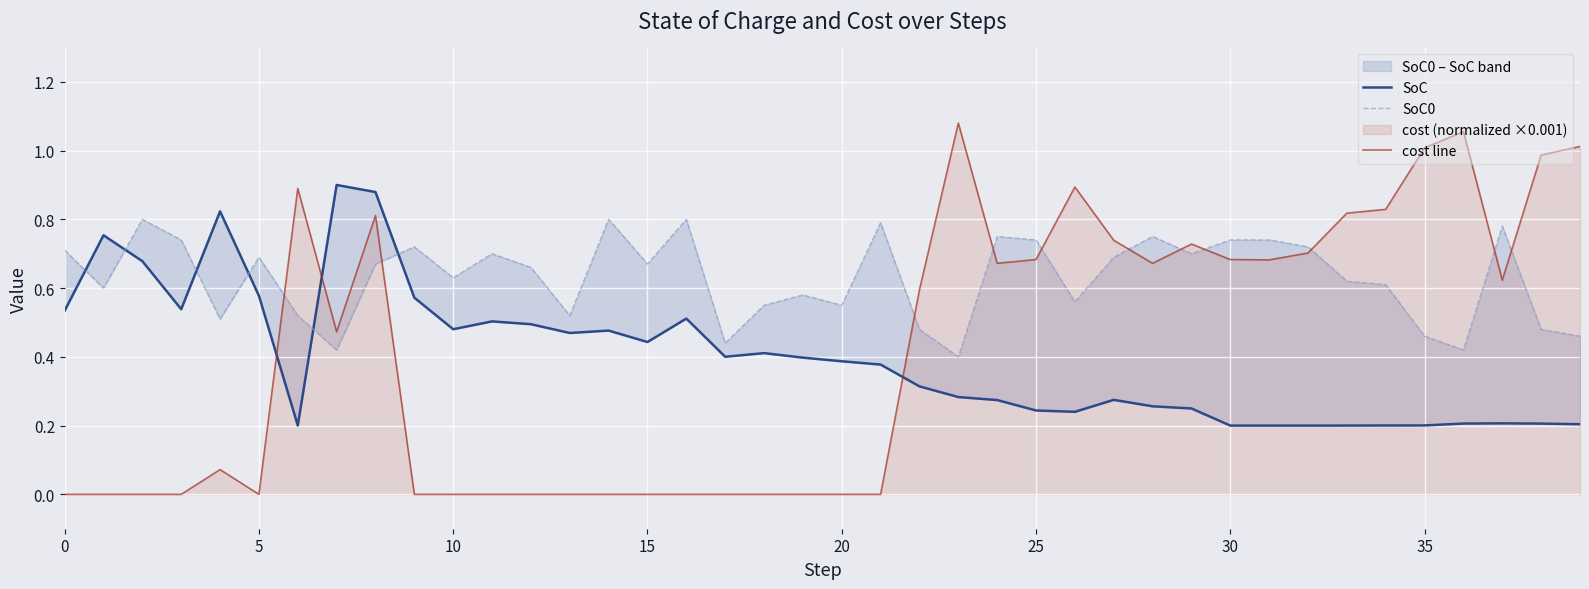

The cost line series shows 0.3 at 30. True or false?

False